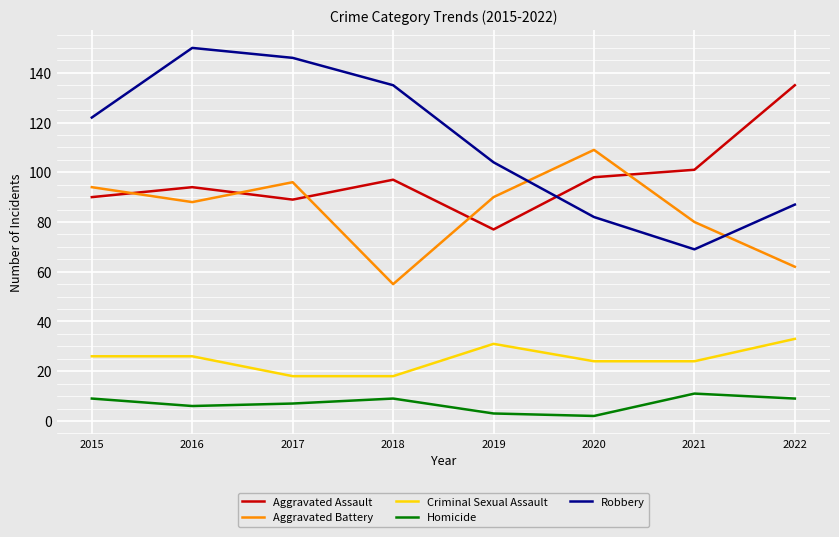

Is the value of Homicide at 2016 greater than the value of Aggravated Assault at 2019?

No